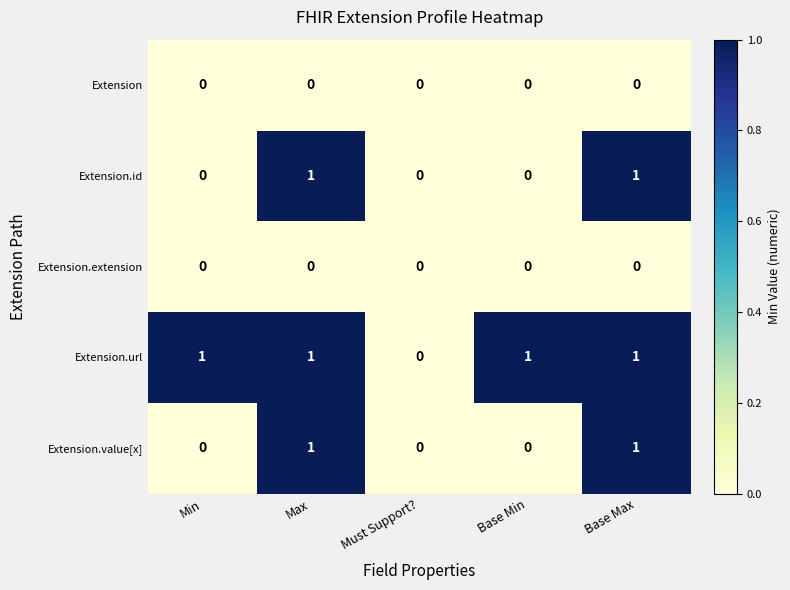

The value of Extension.value[x] at Min is 0. True or false?

True